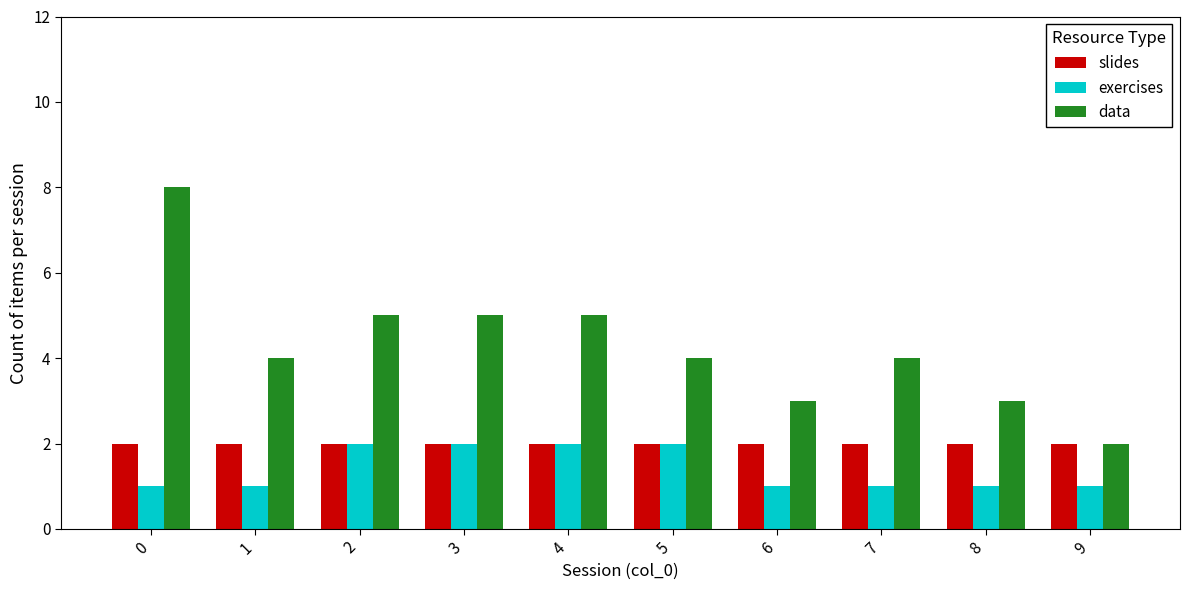

Which series has the largest total across all categories?

data